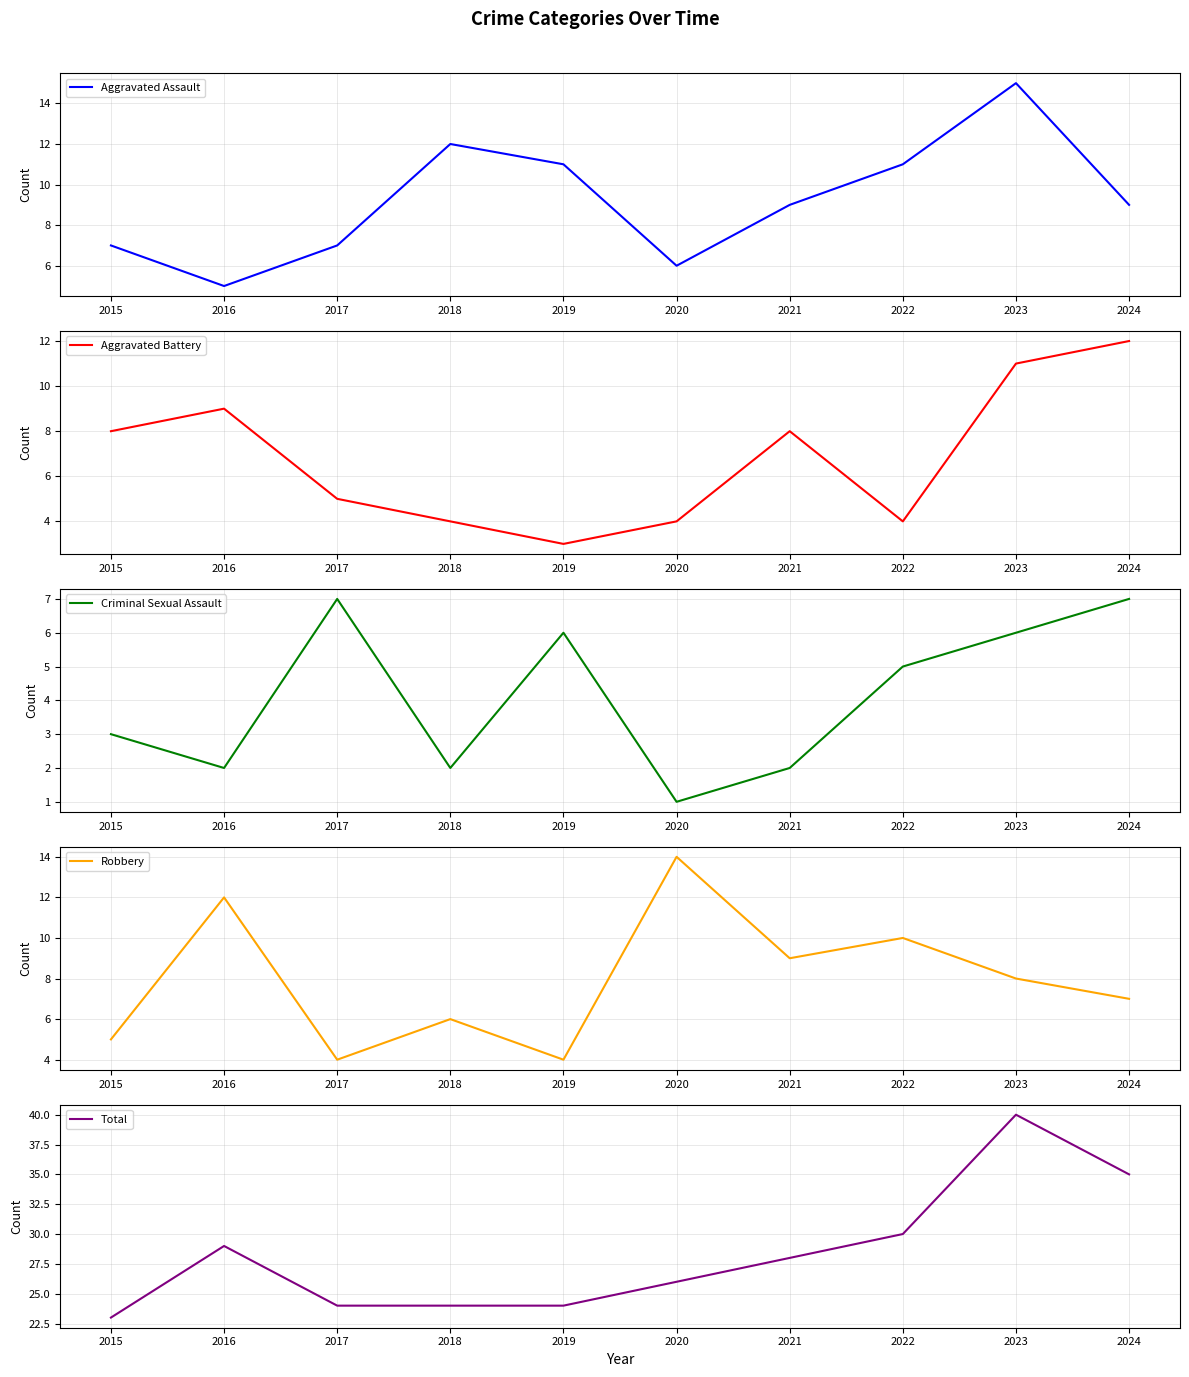

At which category does the chart reach its minimum across all series?

2020